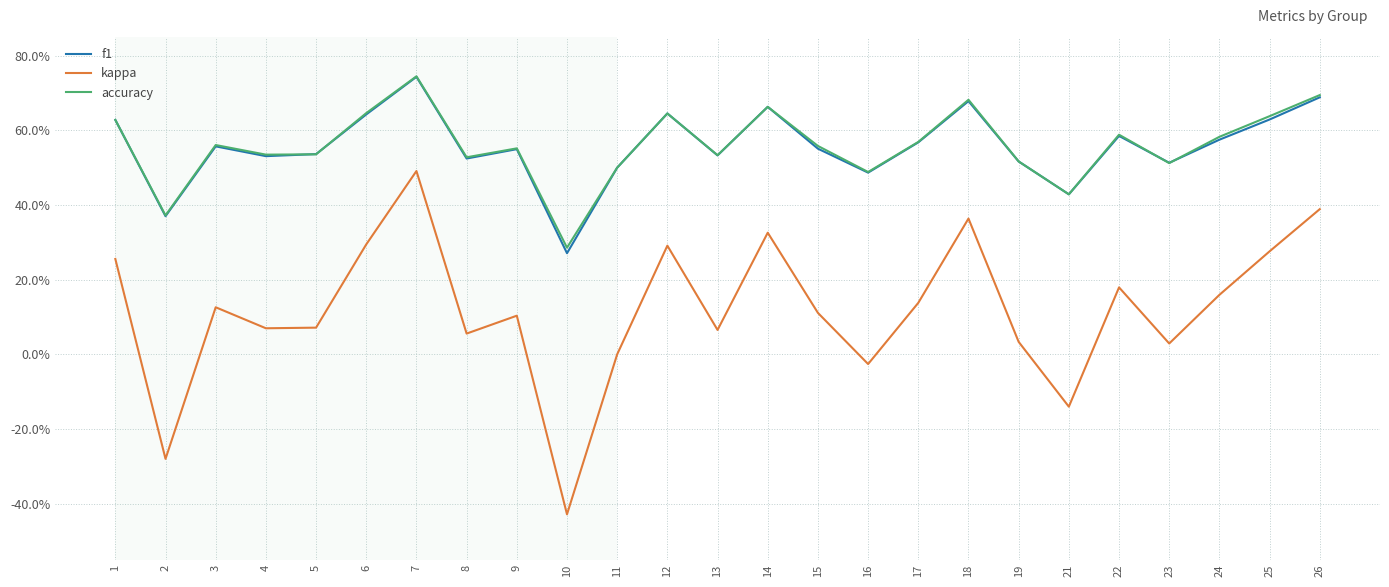

Rank the categories by f1 value from highest to lowest.

7, 26, 18, 14, 12, 6, 25, 1, 22, 24, 17, 3, 15, 9, 5, 13, 4, 8, 19, 23, 11, 16, 21, 2, 10